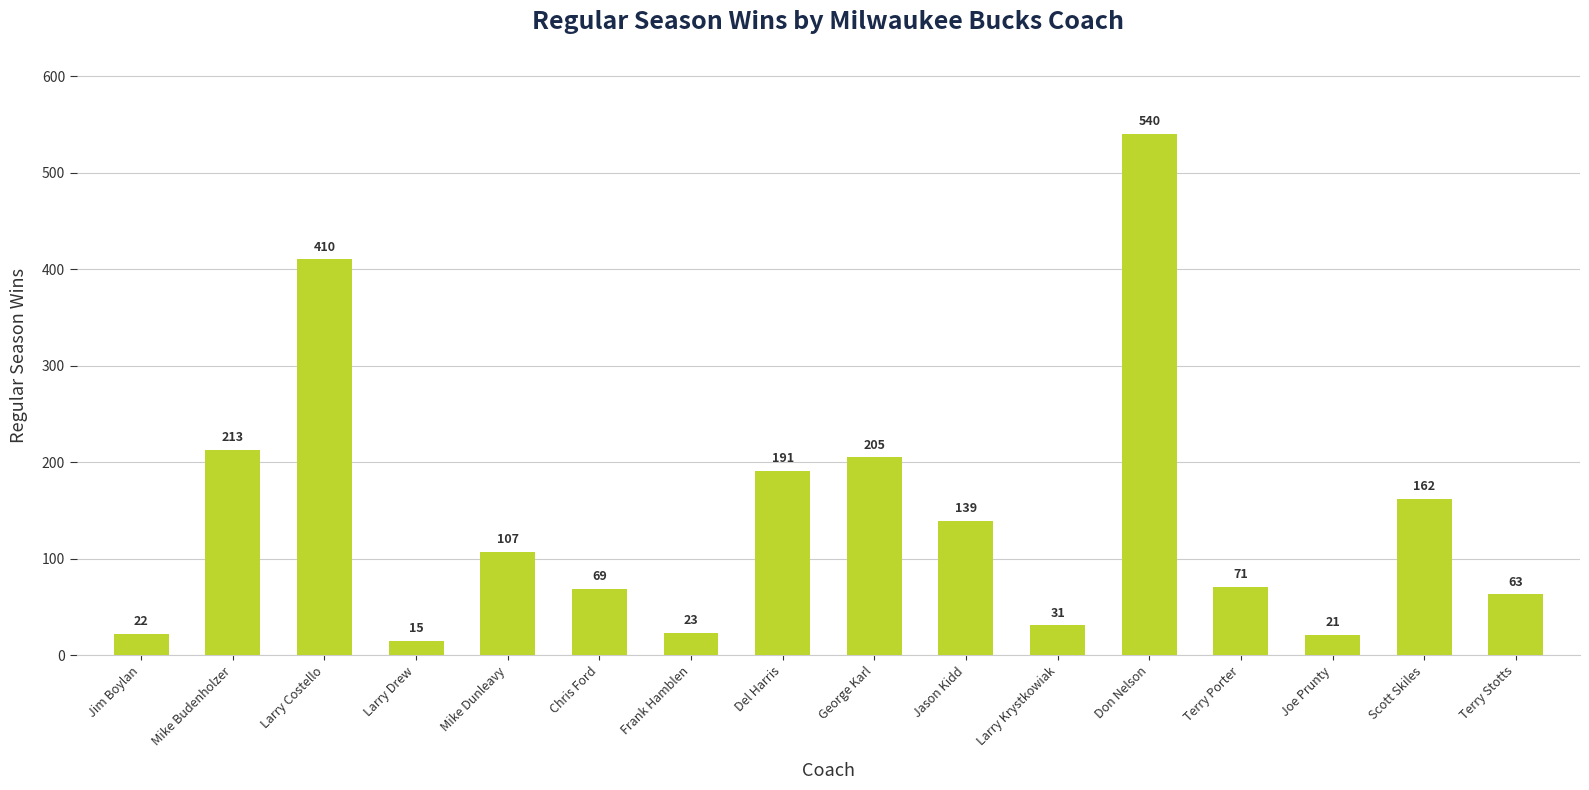

What is the value of the 16th bar from the left?

63